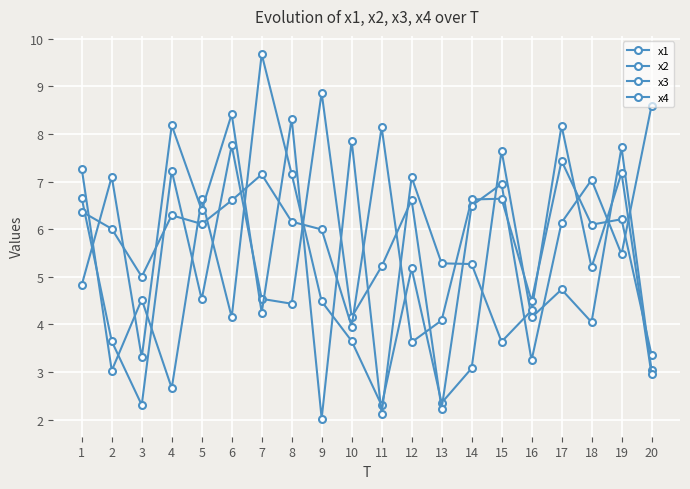

What is the sum of the x2 values at 3 and 19?

7.8